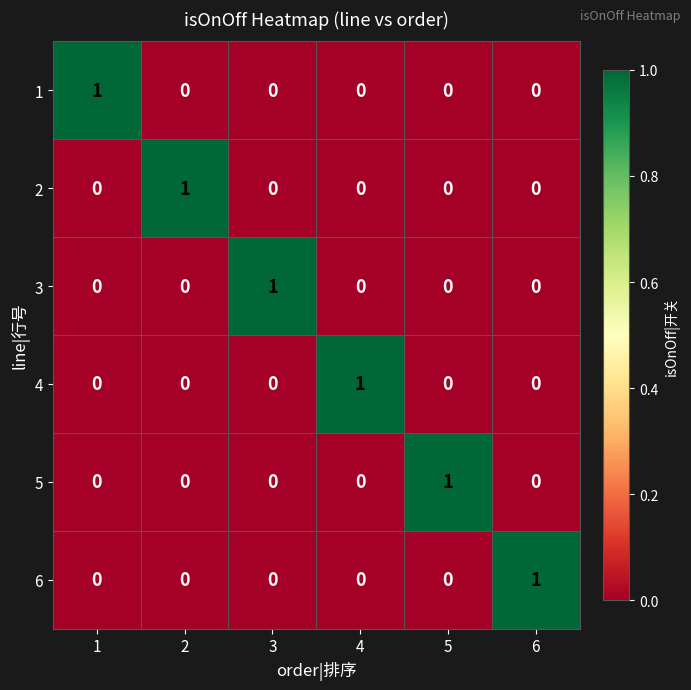

At how many categories does at least one series exceed 0?

6